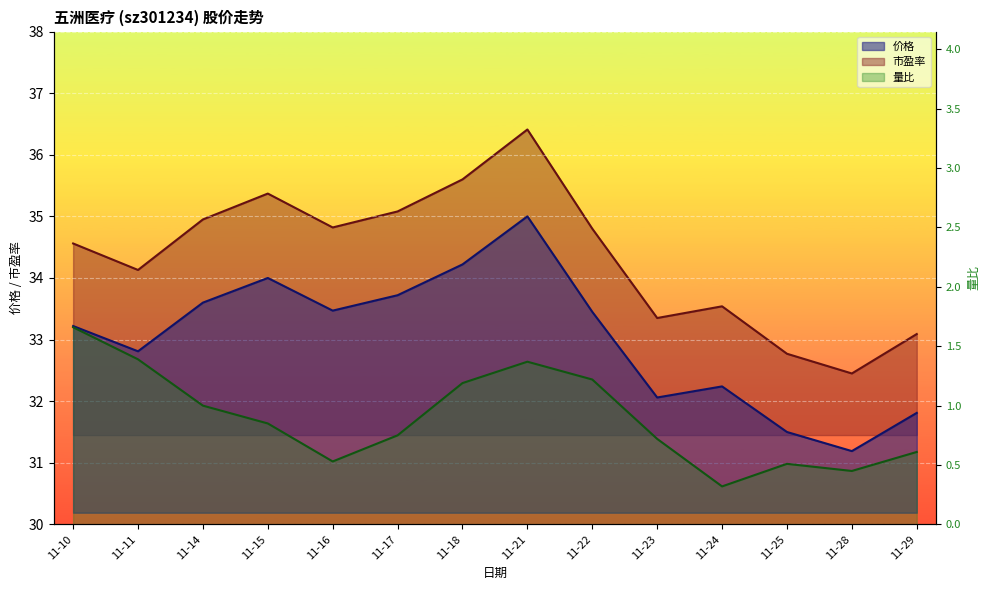

What is the difference between the 价格 values at 11-14 and 11-29?

1.8